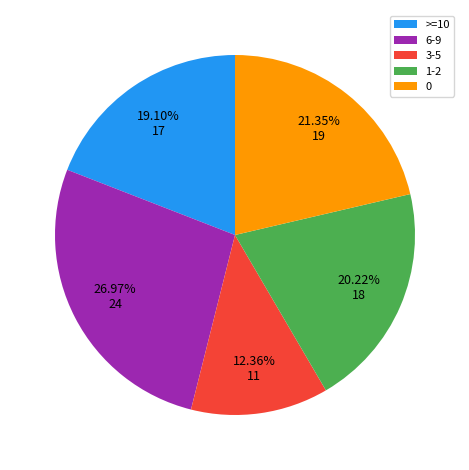

Combined, do >=10 and 0 account for over 50%?

No